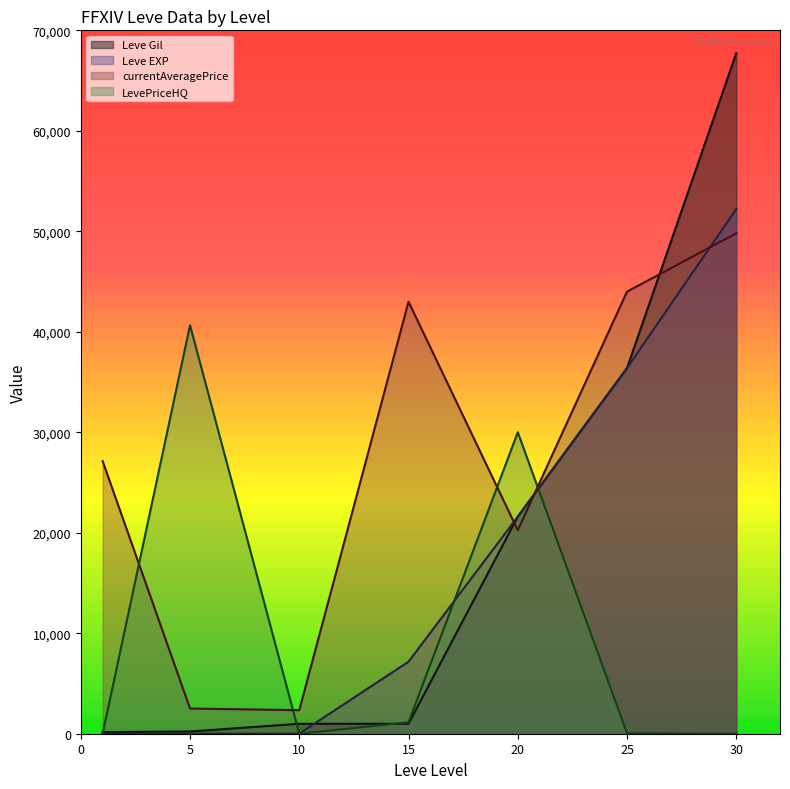

True or false: Leve EXP and currentAveragePrice cross at least once.

True